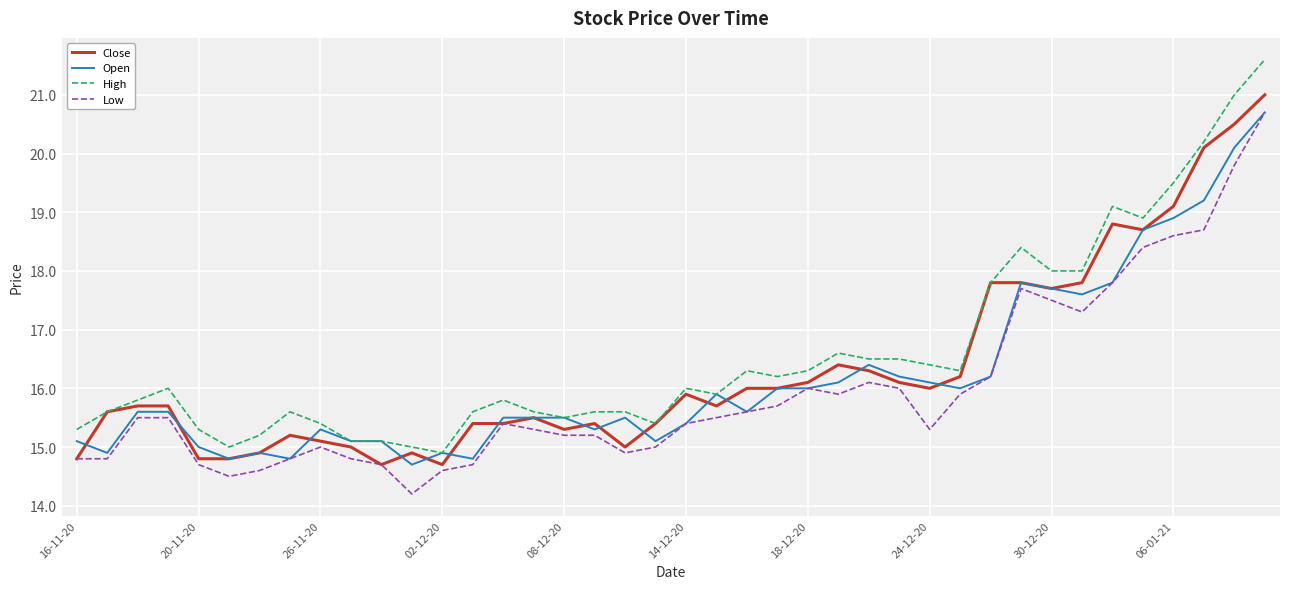

What is the minimum value shown in the chart?

14.2